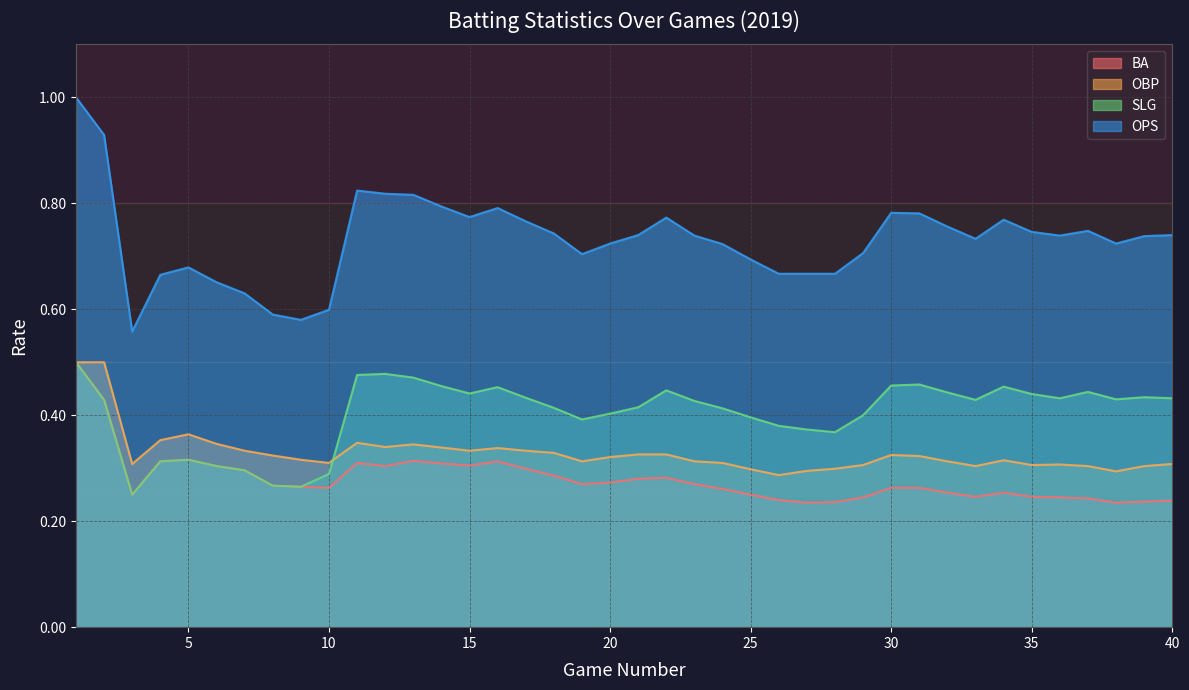

What are all the series names shown in the legend?

BA, OBP, SLG, OPS